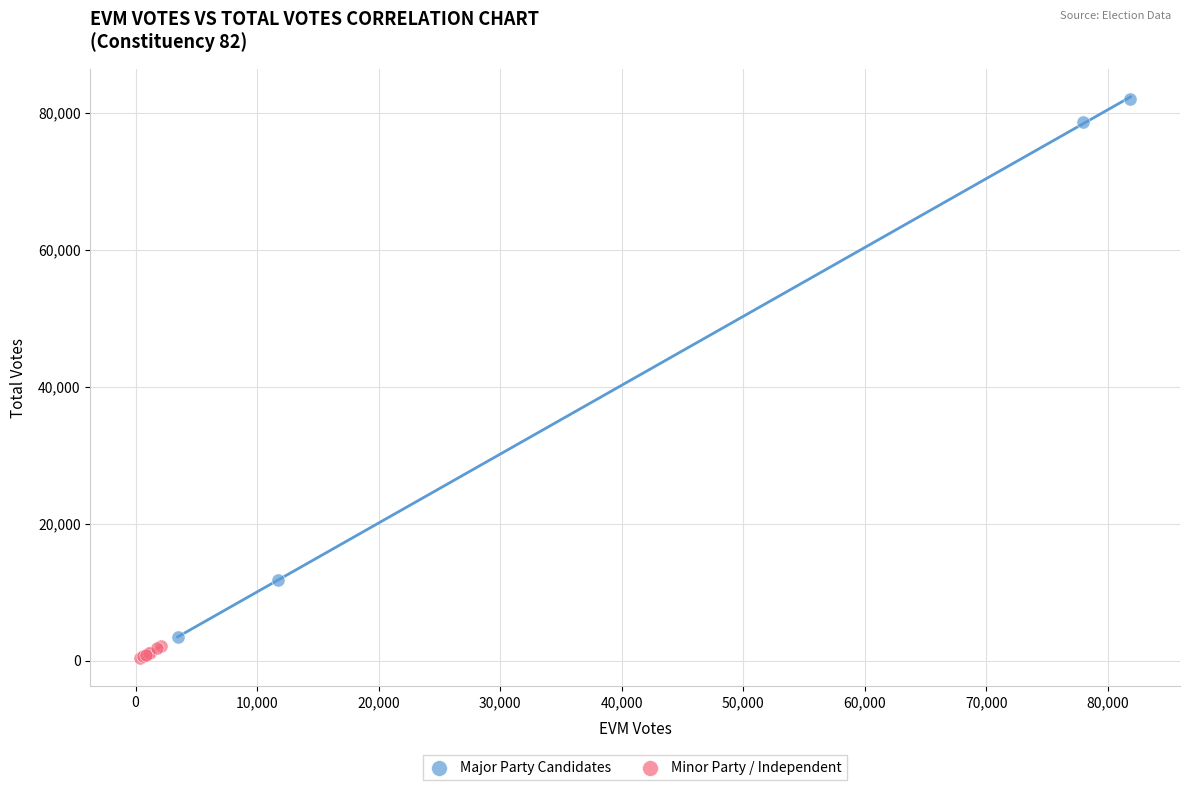

Which series reaches the maximum Y coordinate?

Major Party Candidates